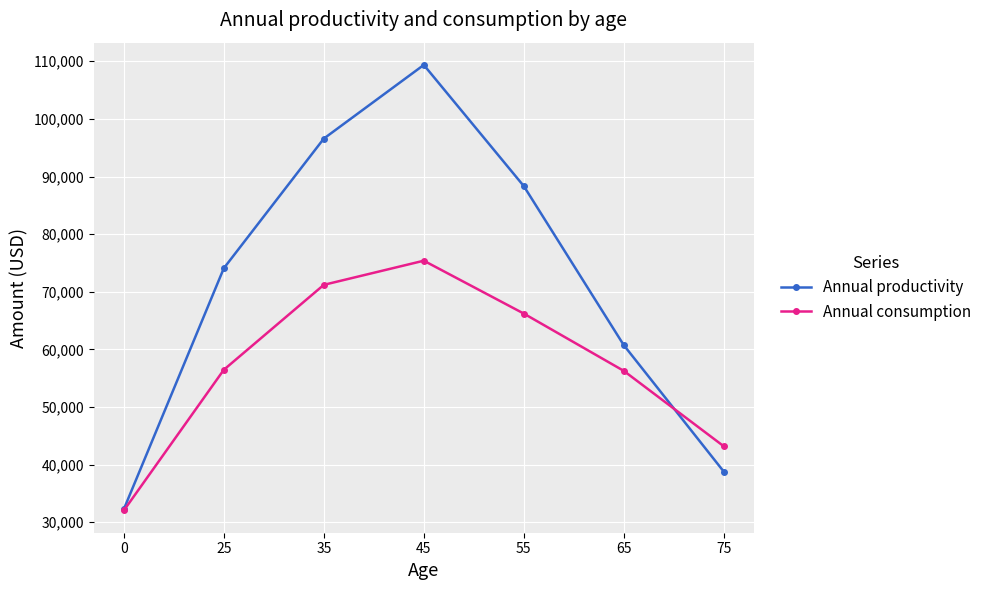

The value of Annual productivity at 0 is 14735. True or false?

False